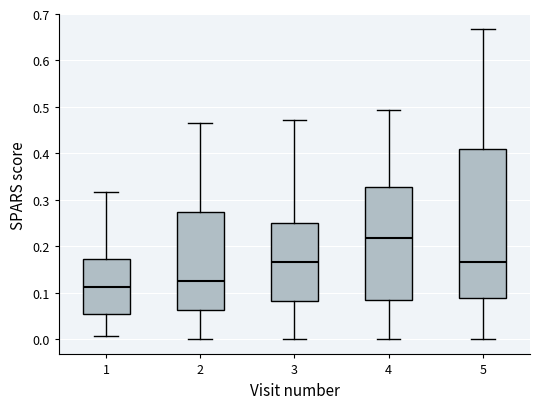

Where does the lower whisker of the box at x = 3 end on the y-axis? The values are not printed on the chart, so give them approximately, as read against the axis.

0.00